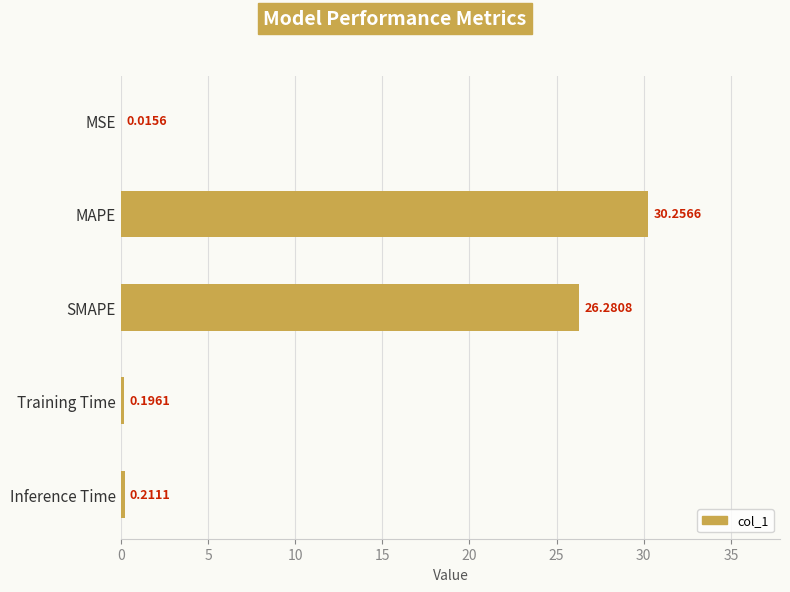

Where is the data nearest to the value 15?

SMAPE